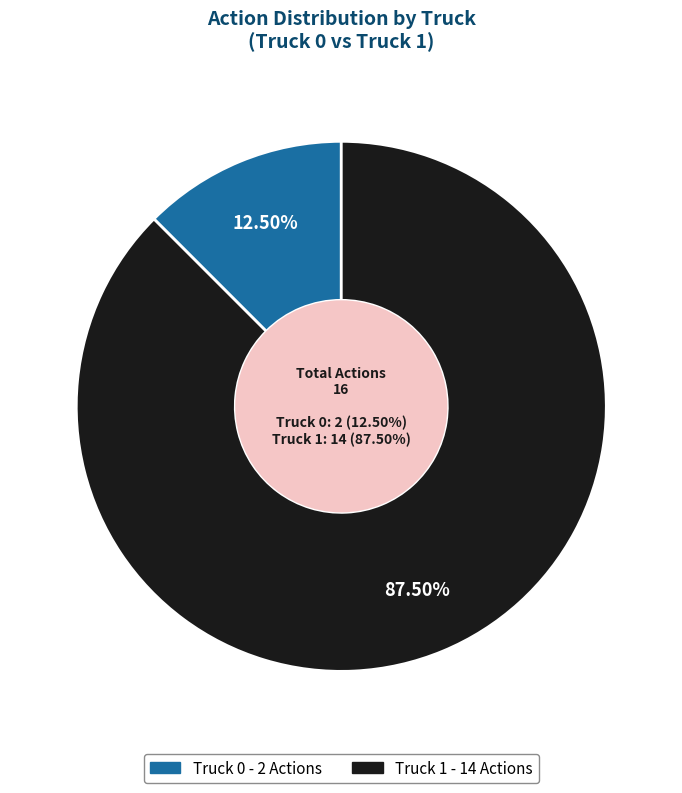

Which category has the smallest portion of the pie?

Truck 0